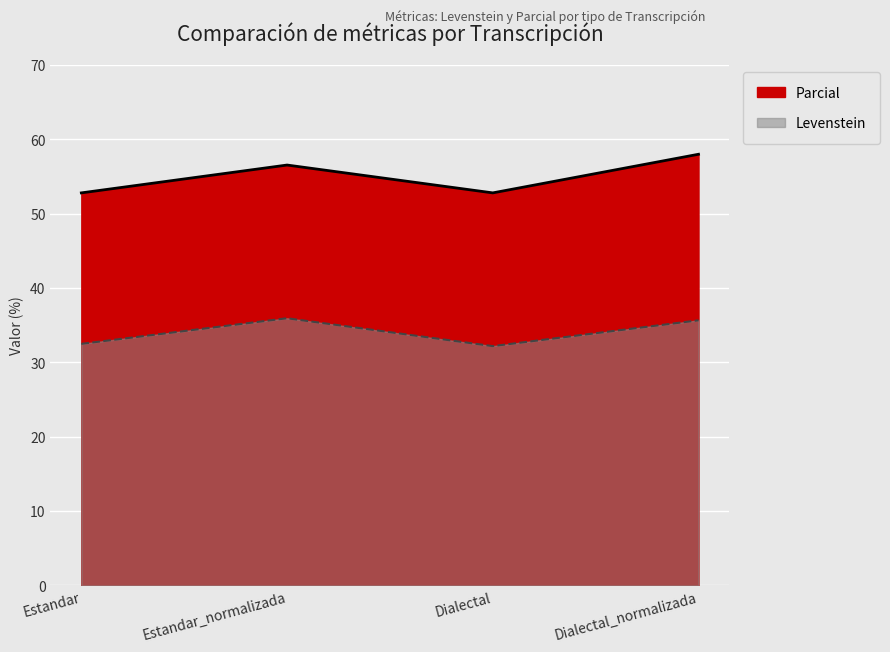

At how many categories does at least one series exceed 56?

2